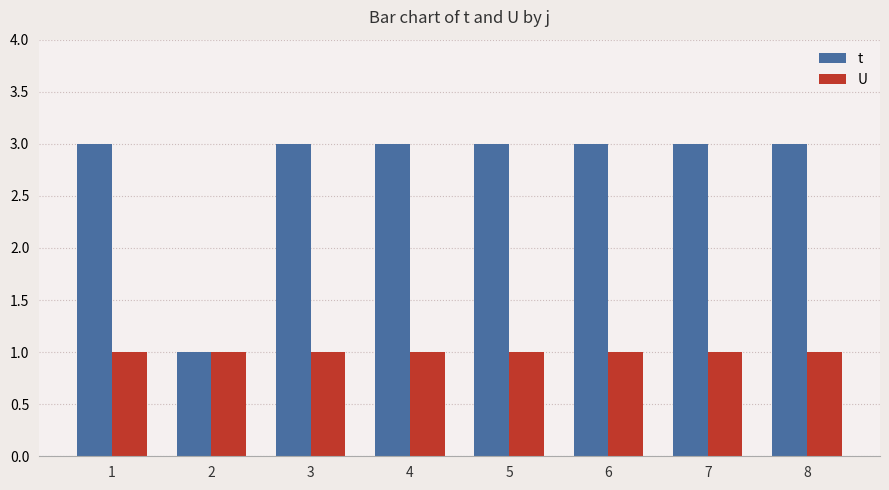

What are all the series names shown in the legend?

t, U